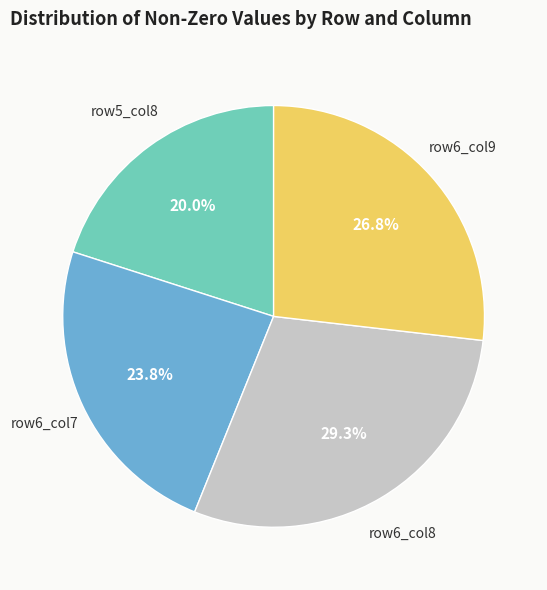

Does any single category account for the majority?

No